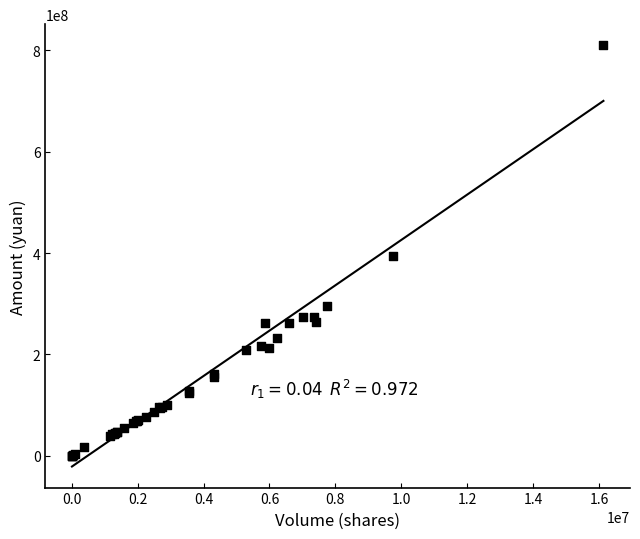

What Y value in the scatter plot is closest to 405035834?

394681184